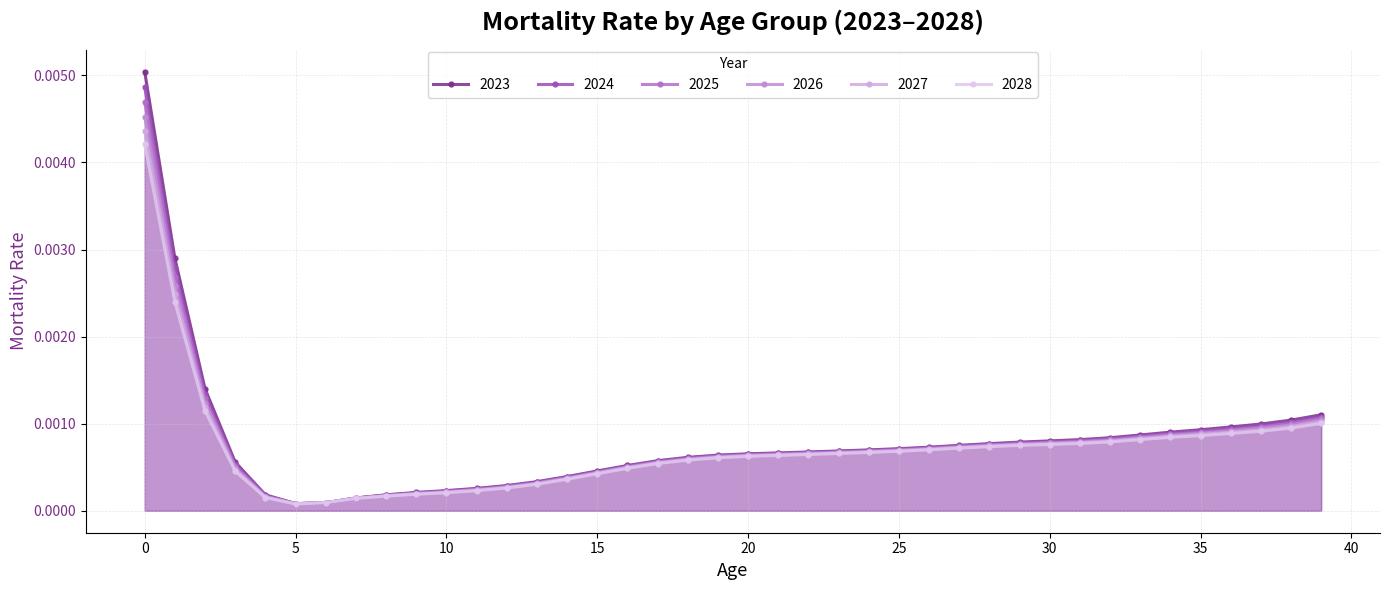

Is it true that 2028 equals 0.0 at 5?

True